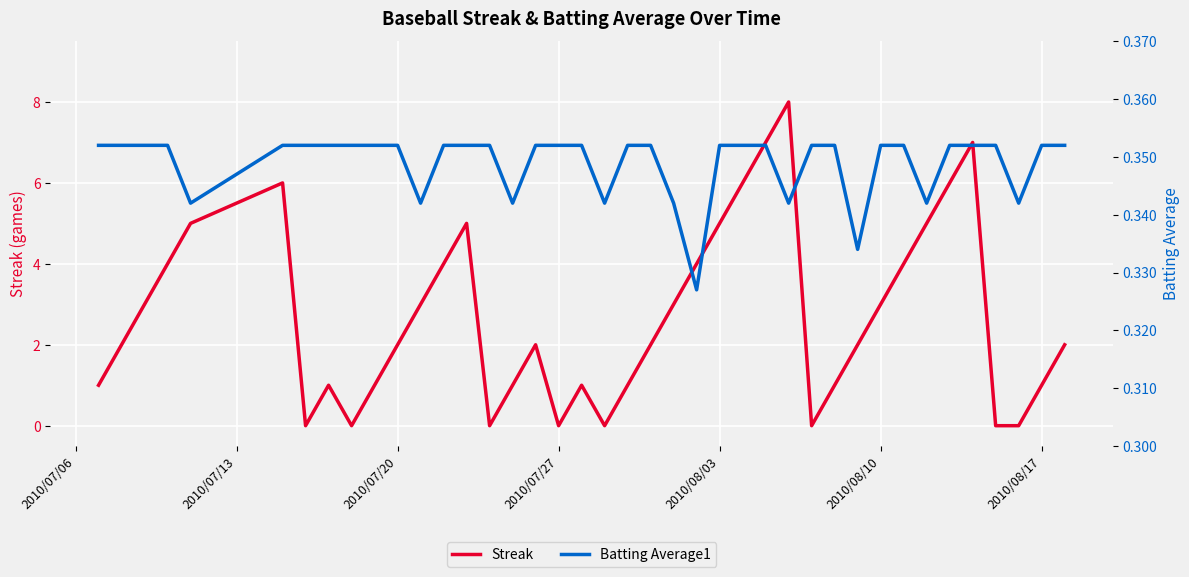

What is the value of the Streak point at the 30th from the left?

1.0